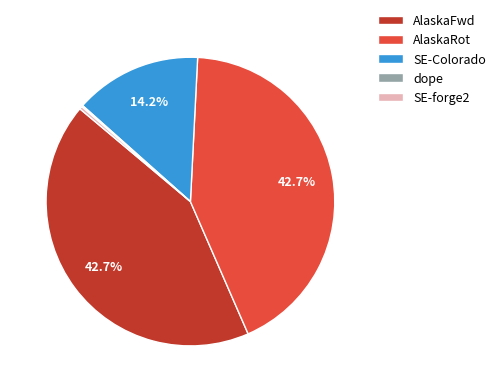

Does SE-forge2 account for over 50% of the chart?

No